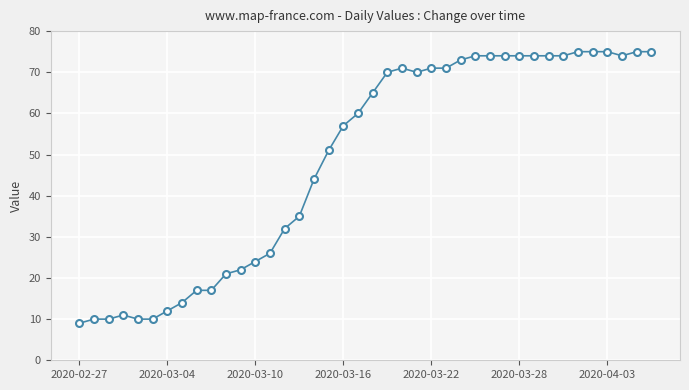

What is the value of the 34th point from the left?

74